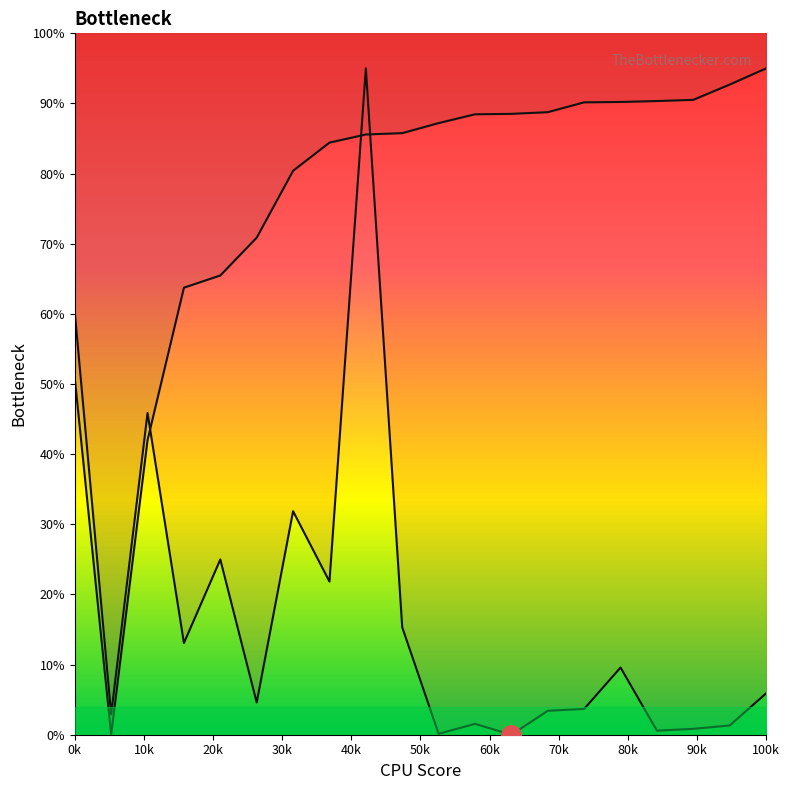

Is it true that endNodeL equals 23.1 at 73?

False